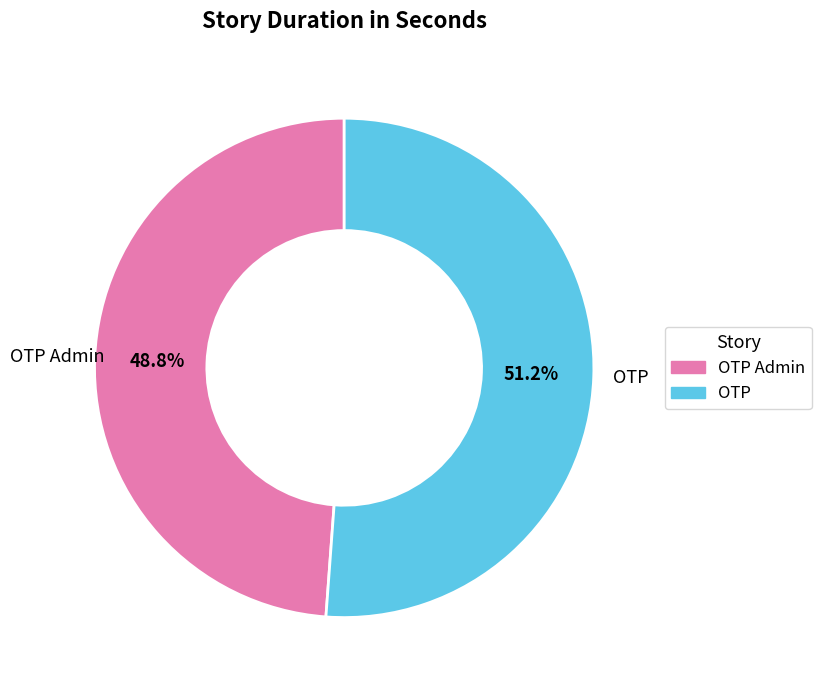

Does any single category account for the majority?

Yes